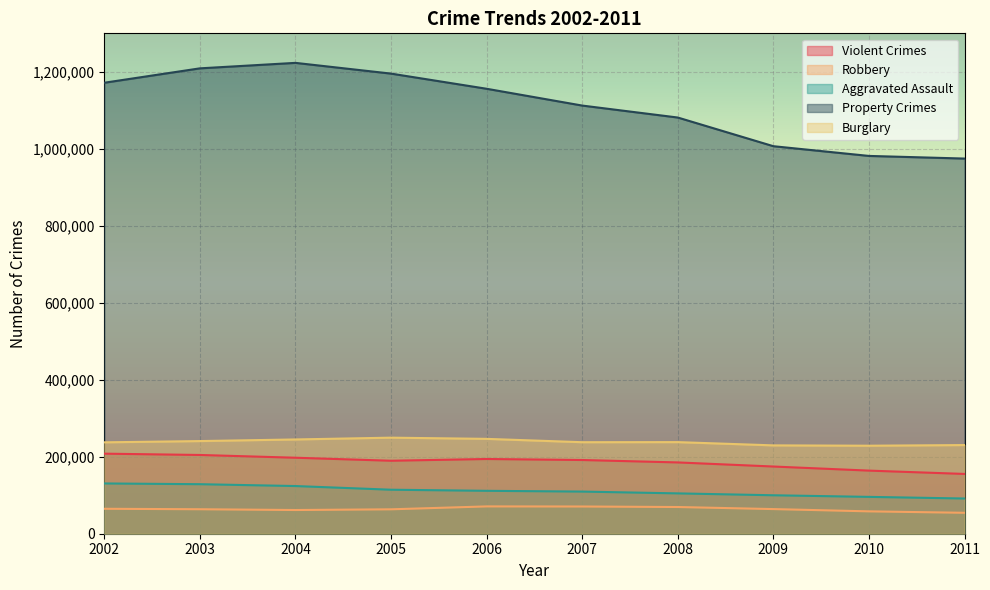

How many series are shown in this chart?

5